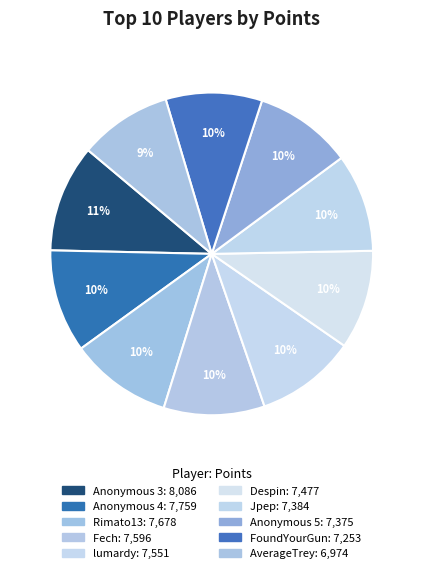

The FoundYourGun slice represents 15% of the pie. True or false?

False